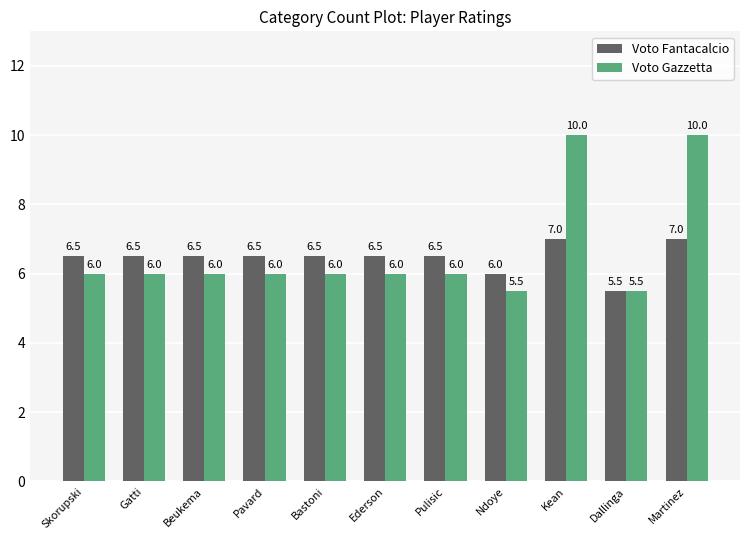

Which series has the largest range (max minus min)?

Voto Gazzetta